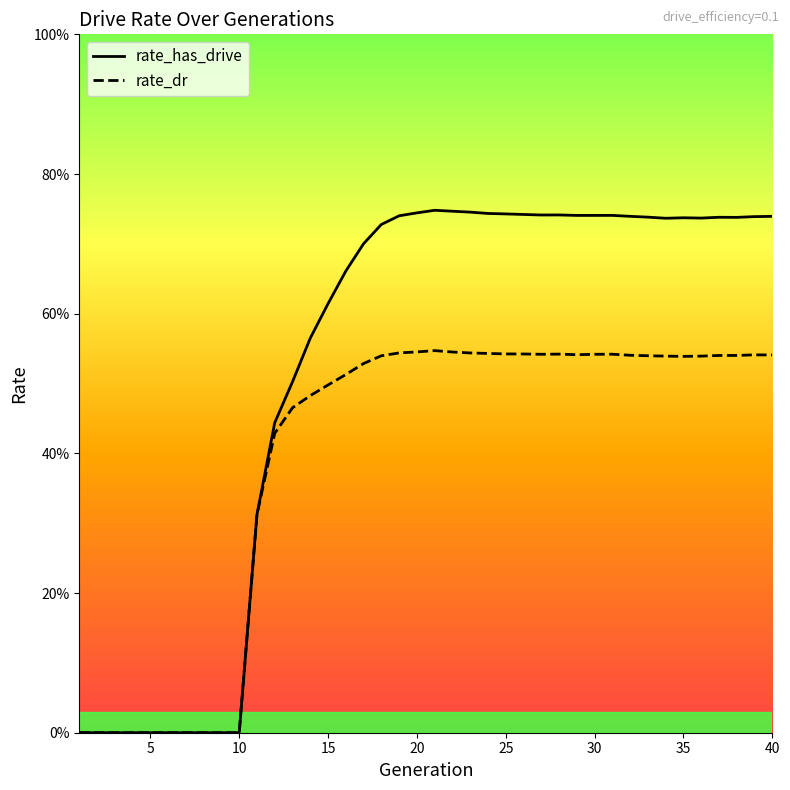

At how many categories does at least one series exceed 0?

30